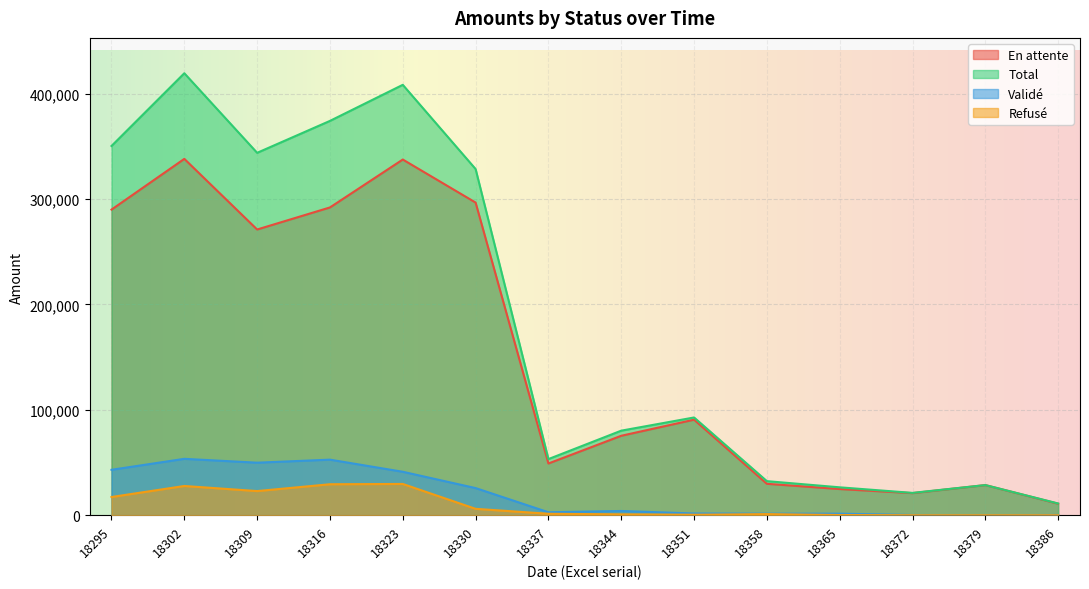

What is the spread (max minus min) of values at 18365?

26290.3